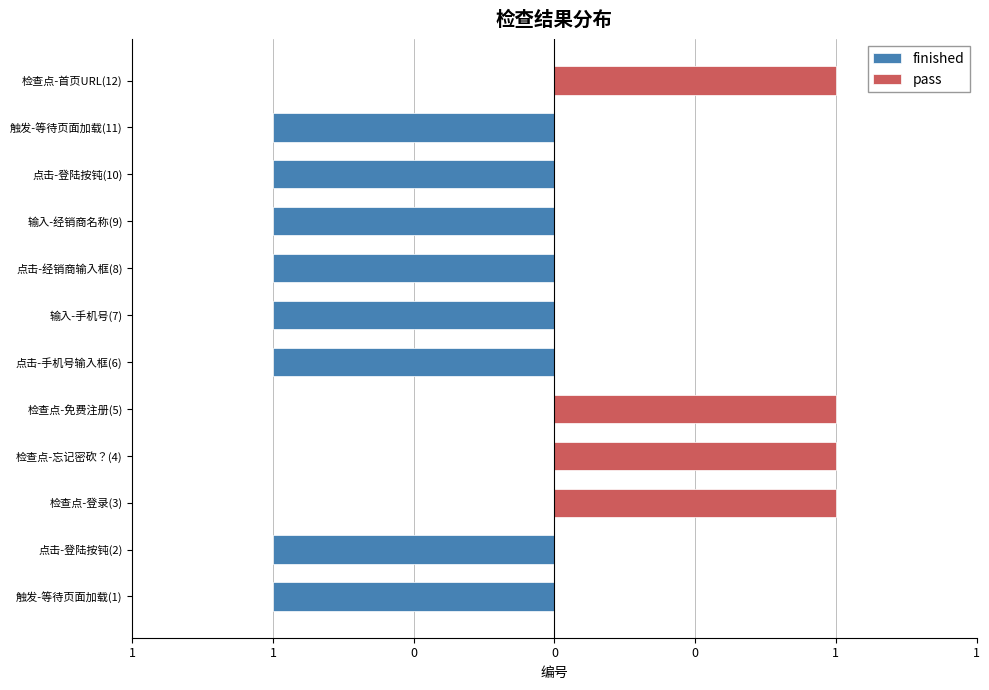

What is the difference between the maximum and minimum values in the pass series?

1